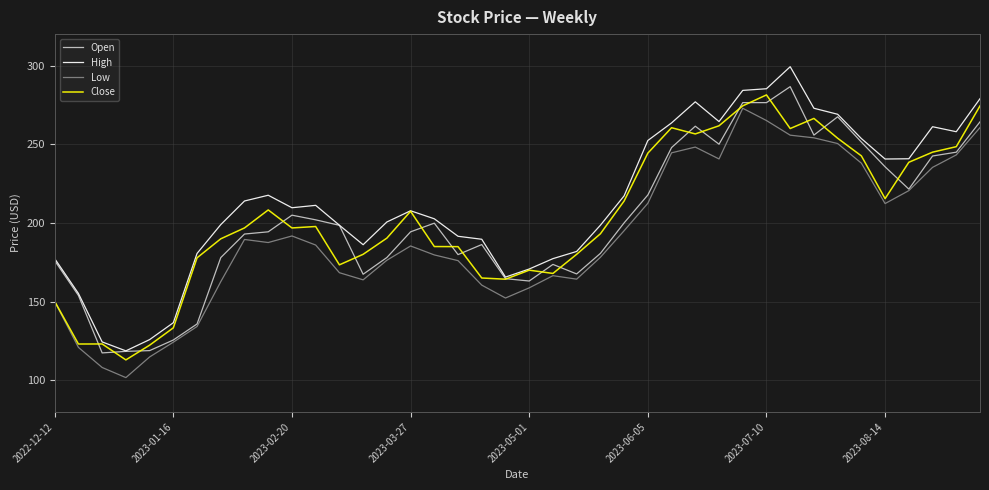

True or false: Low and High intersect in this chart.

False